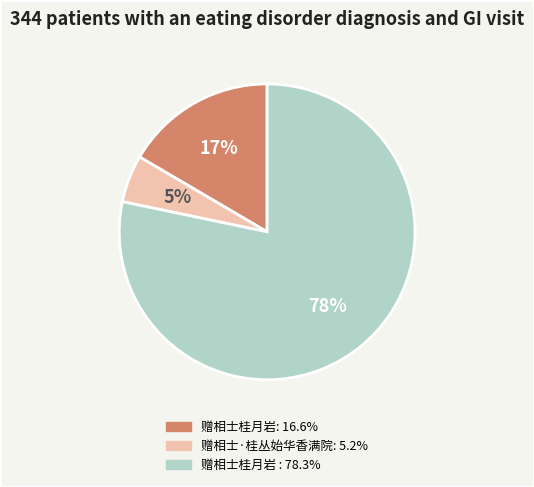

To the nearest percent, what is the difference between the largest and smallest slice percentages?

73%